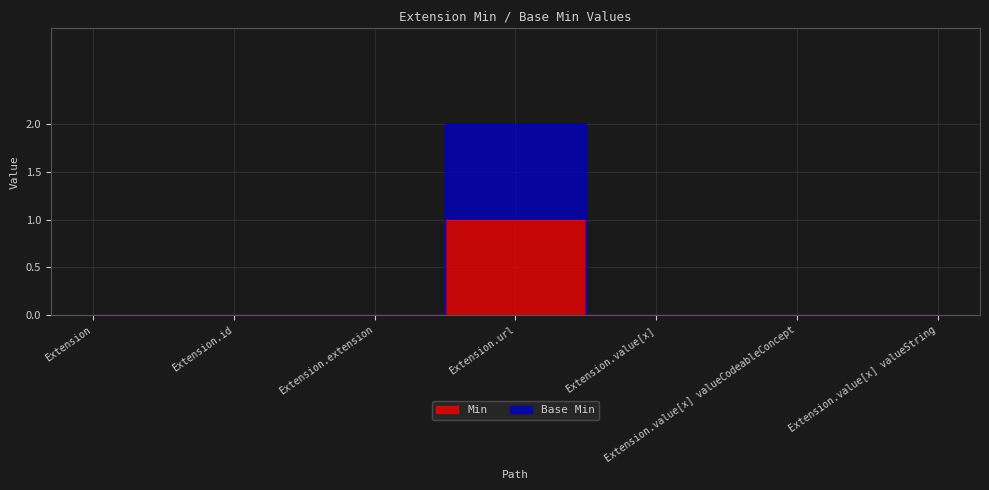

At Extension.value[x] valueString, list the series in order from largest to smallest.

Min, Base Min